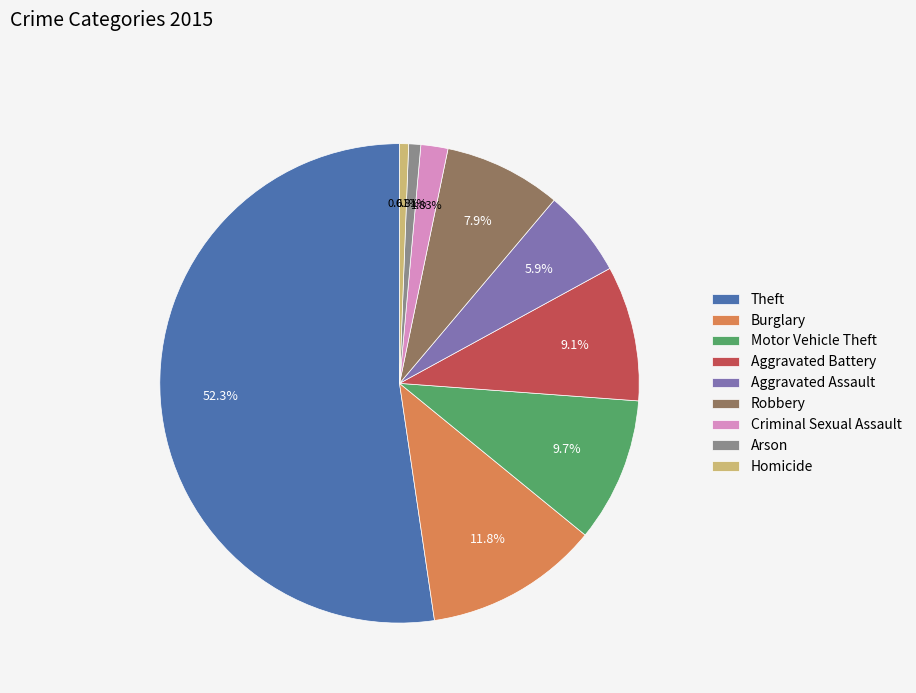

Is there any slice that represents more than half of the pie?

Yes